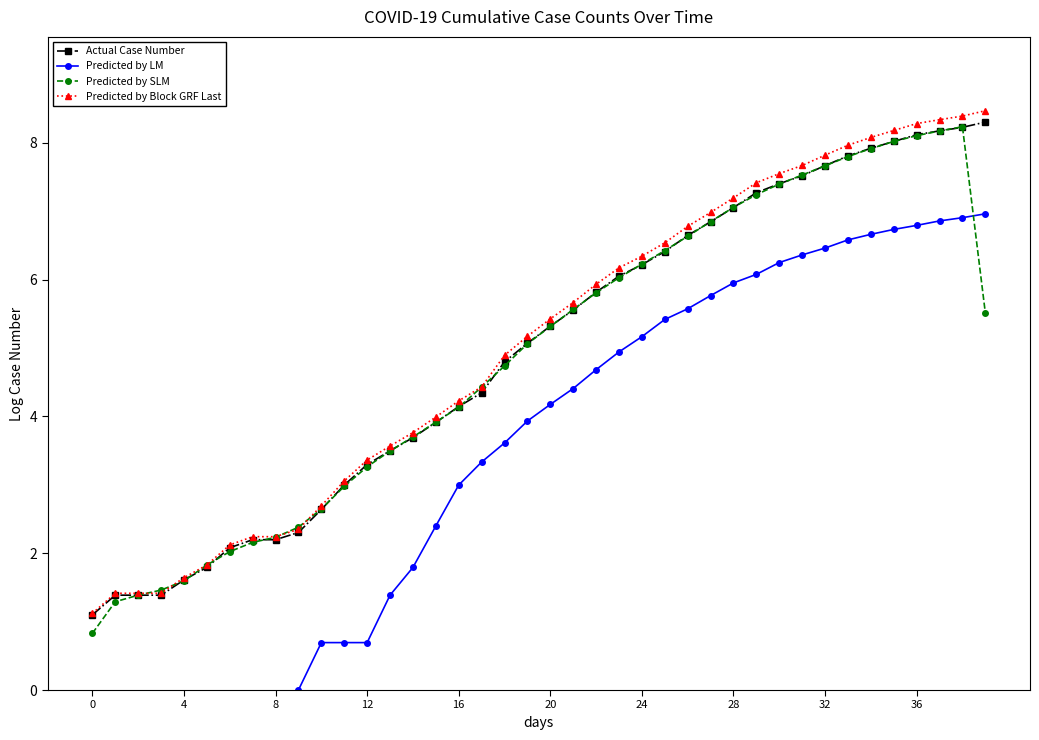

The value of Predicted by SLM at 28 is 7.1. True or false?

True